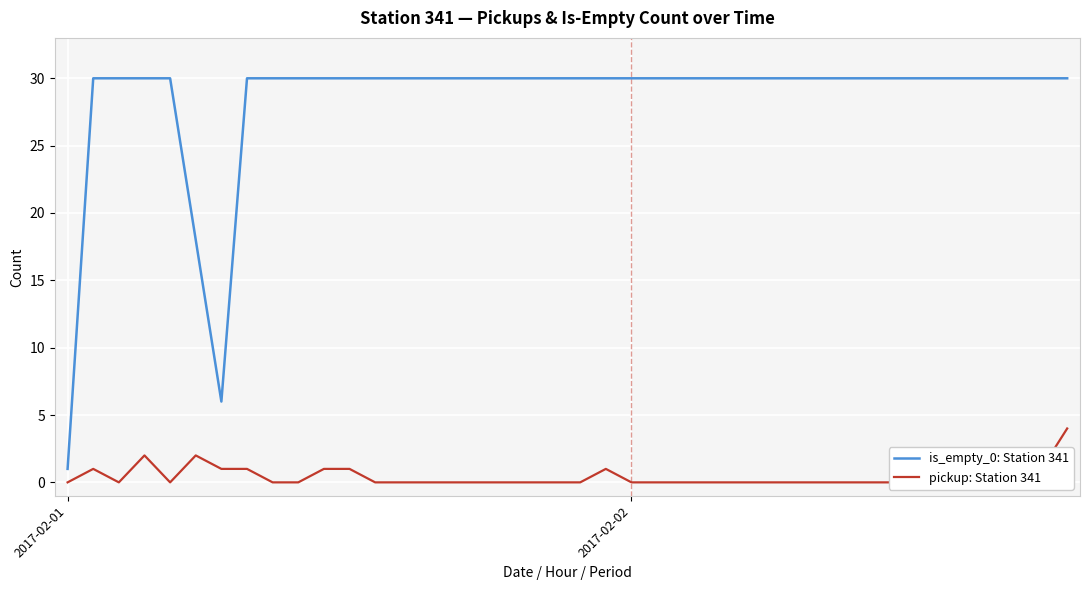

True or false: pickup: Station 341 and is_empty_0: Station 341 intersect in this chart.

False